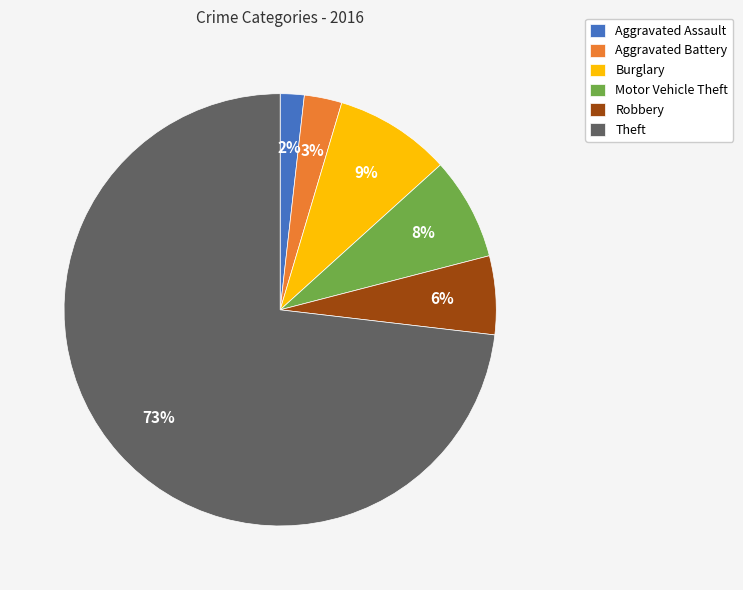

The Motor Vehicle Theft slice represents 1% of the pie. True or false?

False